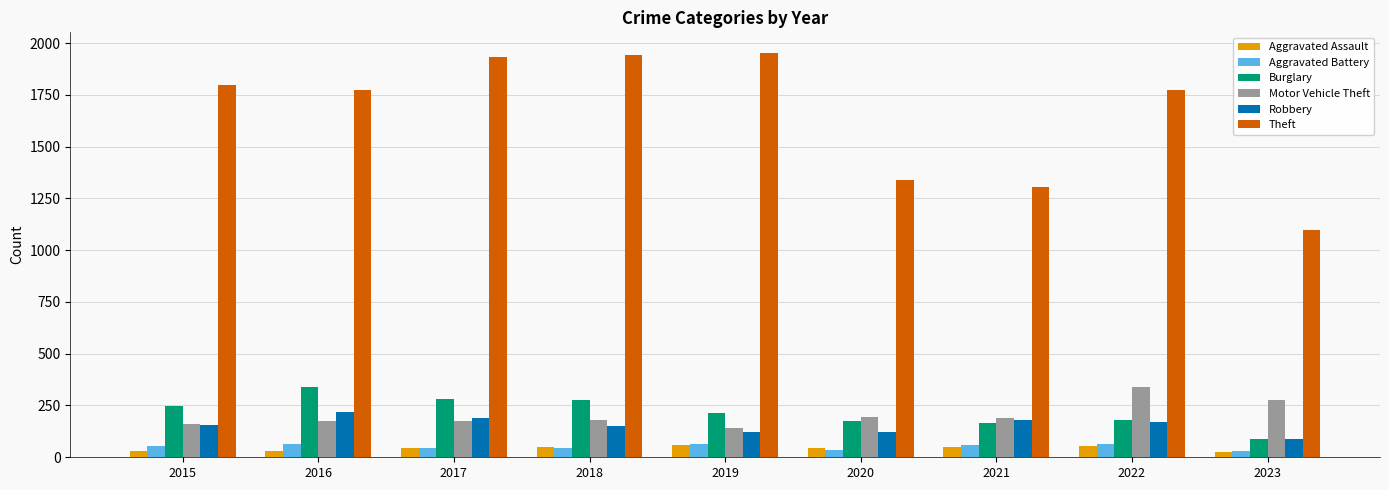

What is the sum of the Aggravated Assault values at 2016 and 2015?

60